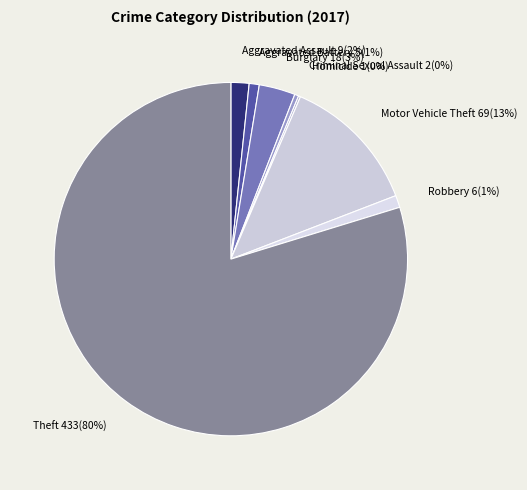

Is there any slice that represents more than half of the pie?

Yes